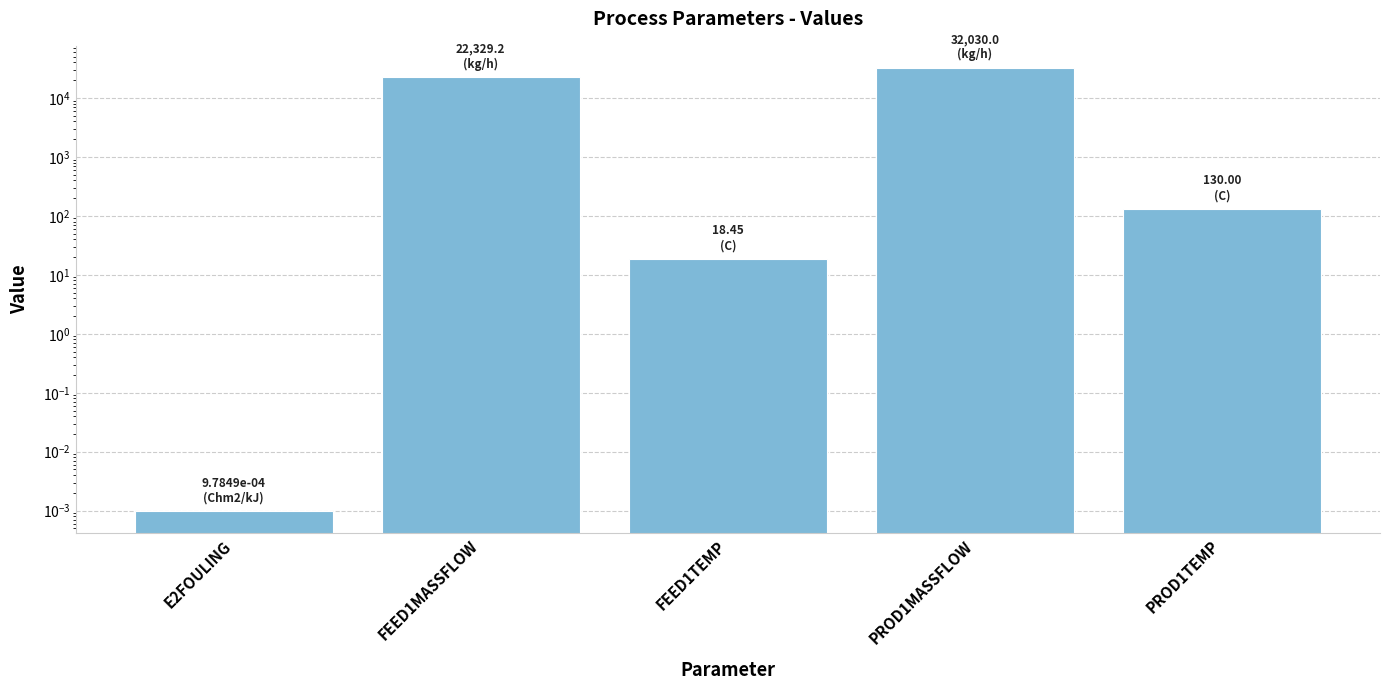

The chart shows a value of 214.0 at PROD1TEMP. True or false?

False